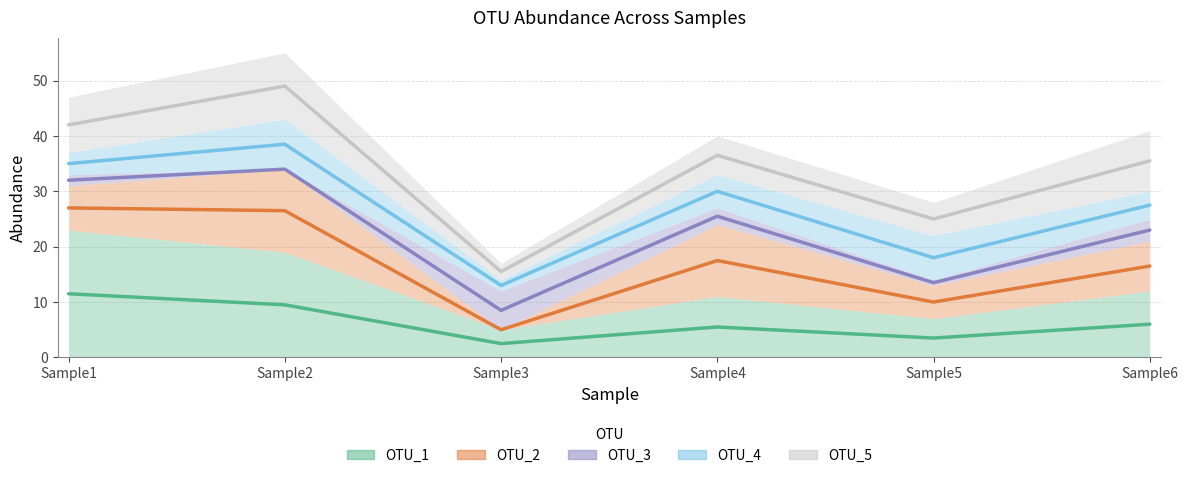

What is the difference between the highest and lowest values at Sample2?

39.5